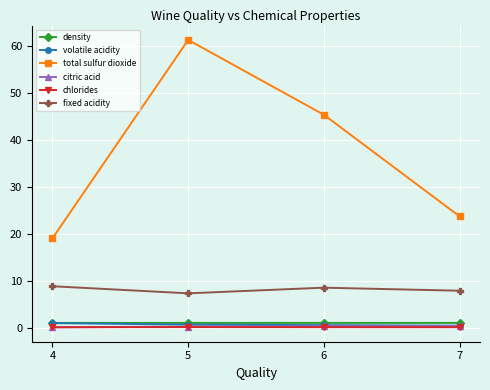

True or false: citric acid and density intersect in this chart.

False